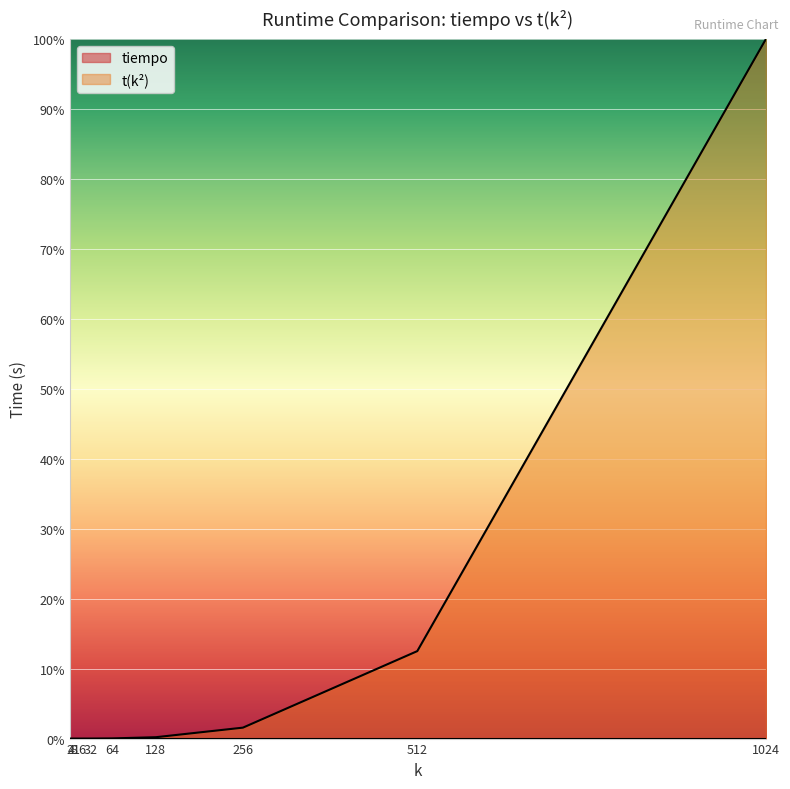

Is the value of t(k**2) at 1024 greater than the value of tiempo at 8?

Yes